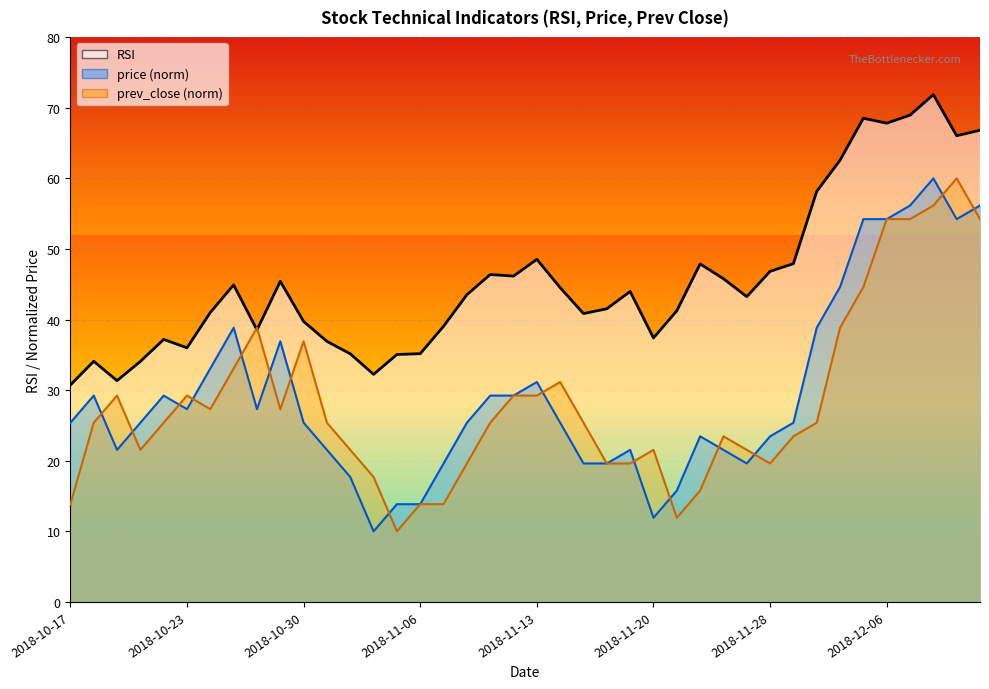

In rsi, how many points are higher than both neighbors (excluding endpoints)?

10